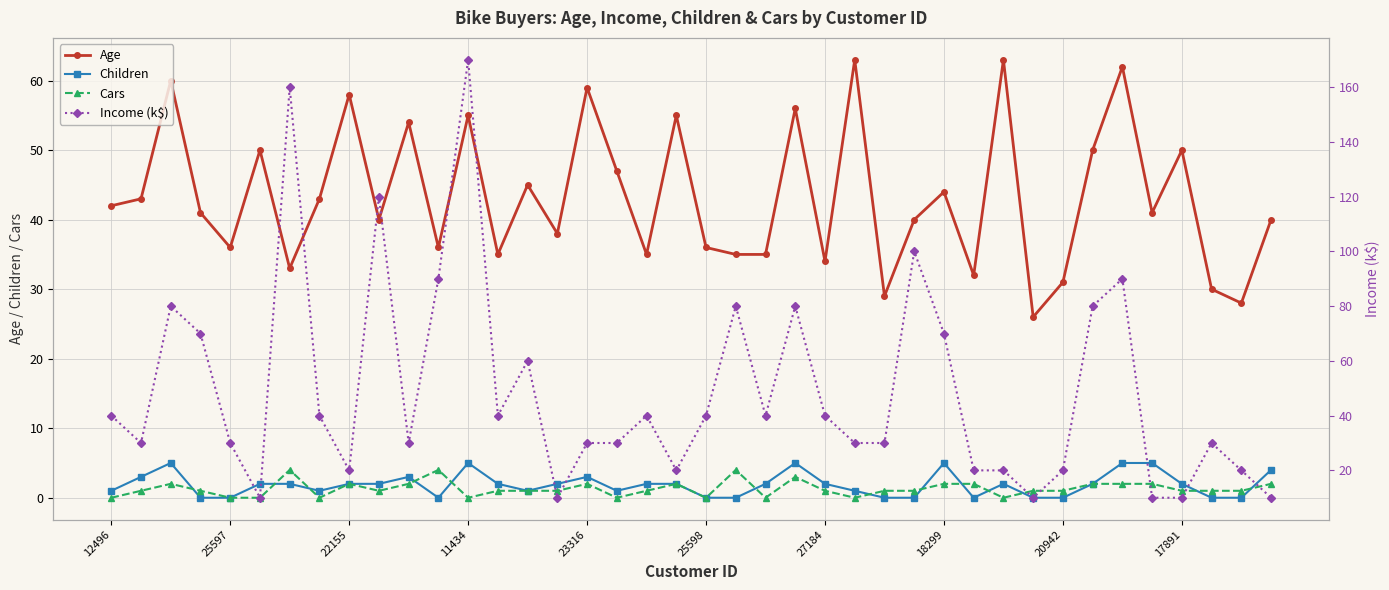

How many data points does each series have?

40